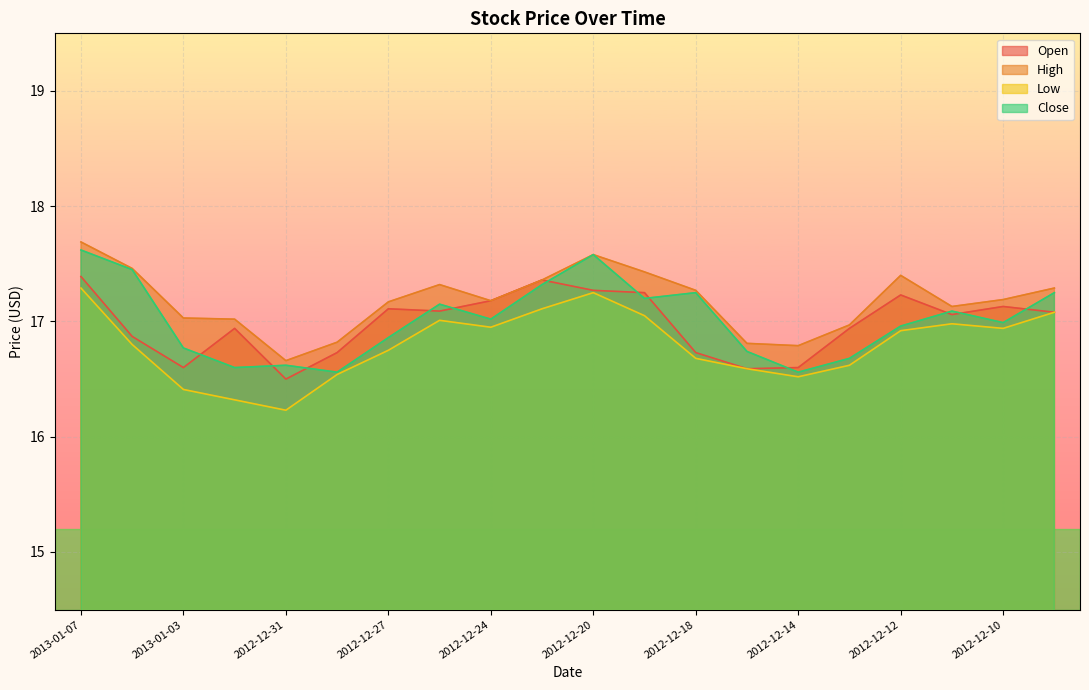

Reading right to left, list all the values displayed in this chart.

Open: 2012-12-07=17.1	2012-12-10=17.1	2012-12-11=17.1	2012-12-12=17.2	2012-12-13=16.9	2012-12-14=16.6	2012-12-17=16.6	2012-12-18=16.7	2012-12-19=17.2	2012-12-20=17.3	2012-12-21=17.4	2012-12-24=17.2	2012-12-26=17.1	2012-12-27=17.1	2012-12-28=16.7	2012-12-31=16.5	2013-01-02=16.9	2013-01-03=16.6	2013-01-04=16.9	2013-01-07=17.4
High: 2012-12-07=17.3	2012-12-10=17.2	2012-12-11=17.1	2012-12-12=17.4	2012-12-13=17.0	2012-12-14=16.8	2012-12-17=16.8	2012-12-18=17.3	2012-12-19=17.4	2012-12-20=17.6	2012-12-21=17.4	2012-12-24=17.2	2012-12-26=17.3	2012-12-27=17.2	2012-12-28=16.8	2012-12-31=16.7	2013-01-02=17.0	2013-01-03=17.0	2013-01-04=17.5	2013-01-07=17.7
Low: 2012-12-07=17.1	2012-12-10=16.9	2012-12-11=17.0	2012-12-12=16.9	2012-12-13=16.6	2012-12-14=16.5	2012-12-17=16.6	2012-12-18=16.7	2012-12-19=17.1	2012-12-20=17.2	2012-12-21=17.1	2012-12-24=16.9	2012-12-26=17.0	2012-12-27=16.8	2012-12-28=16.5	2012-12-31=16.2	2013-01-02=16.3	2013-01-03=16.4	2013-01-04=16.8	2013-01-07=17.3
Close: 2012-12-07=17.2	2012-12-10=17.0	2012-12-11=17.1	2012-12-12=17.0	2012-12-13=16.7	2012-12-14=16.6	2012-12-17=16.7	2012-12-18=17.2	2012-12-19=17.2	2012-12-20=17.6	2012-12-21=17.3	2012-12-24=17.0	2012-12-26=17.1	2012-12-27=16.9	2012-12-28=16.6	2012-12-31=16.6	2013-01-02=16.6	2013-01-03=16.8	2013-01-04=17.4	2013-01-07=17.6